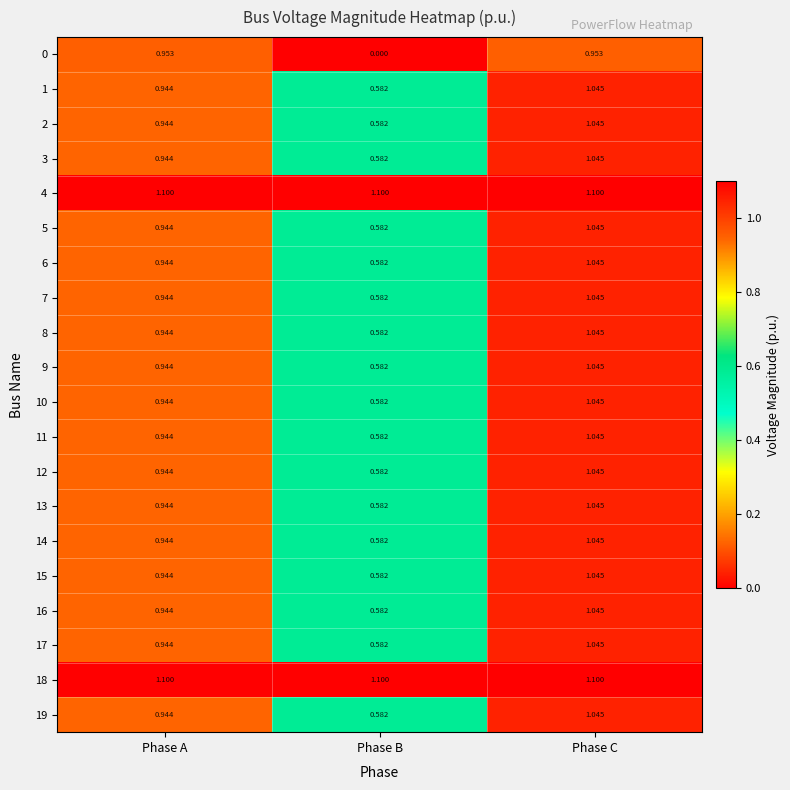

Rank the categories by 8 value from lowest to highest.

Phase B, Phase A, Phase C